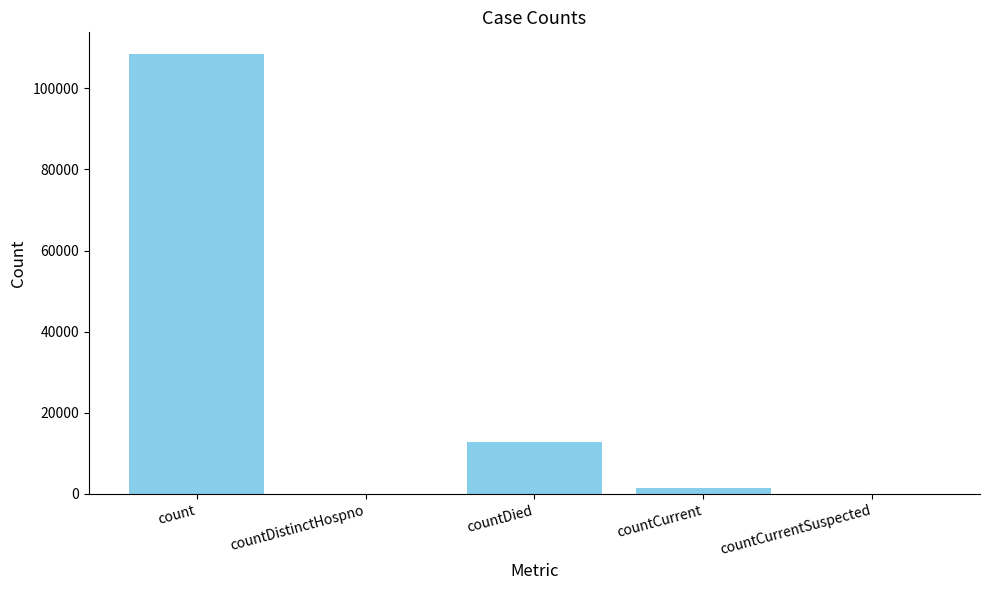

At which label does the data first exceed 1403?

count